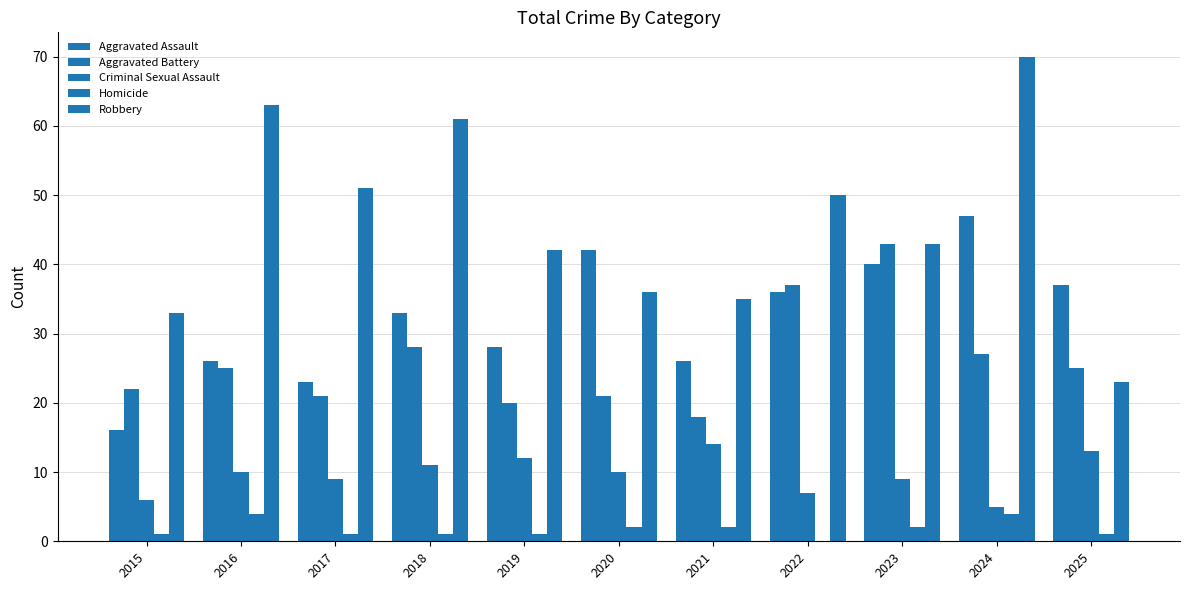

Which series has the largest range (max minus min)?

Robbery